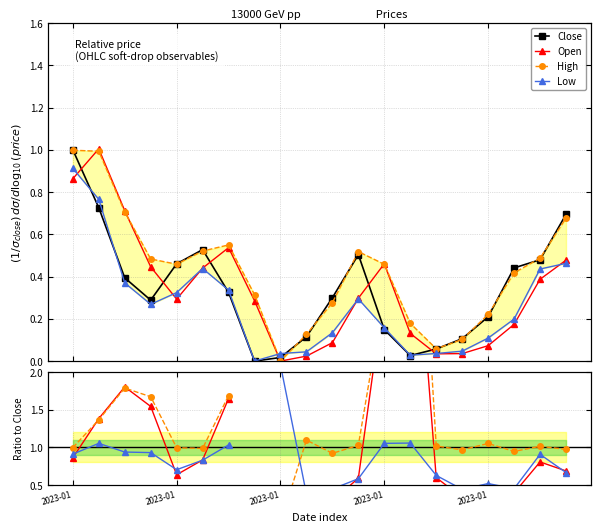

Which series has the largest total across all categories?

High